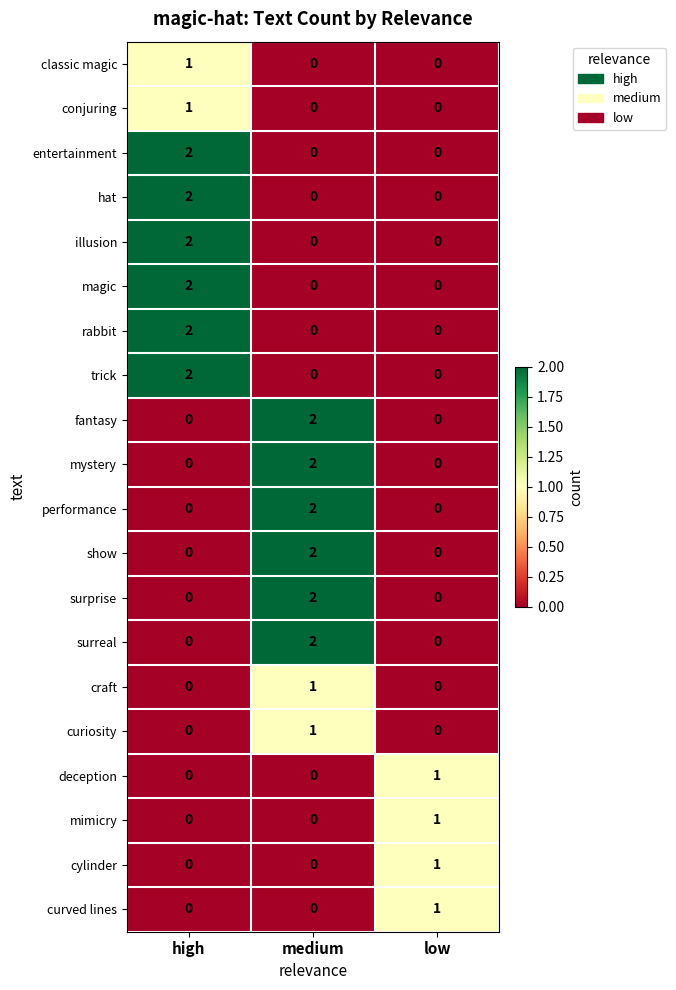

Is the value of curiosity at low greater than the value of show at medium?

No